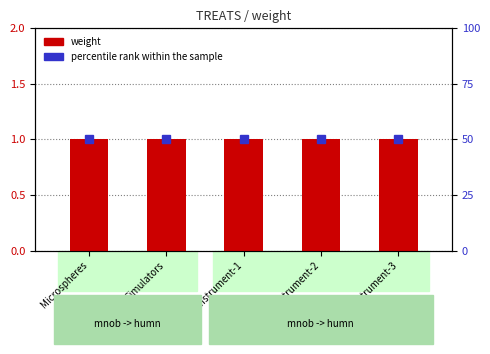

What is the total value across all series at Instrument-3?

51